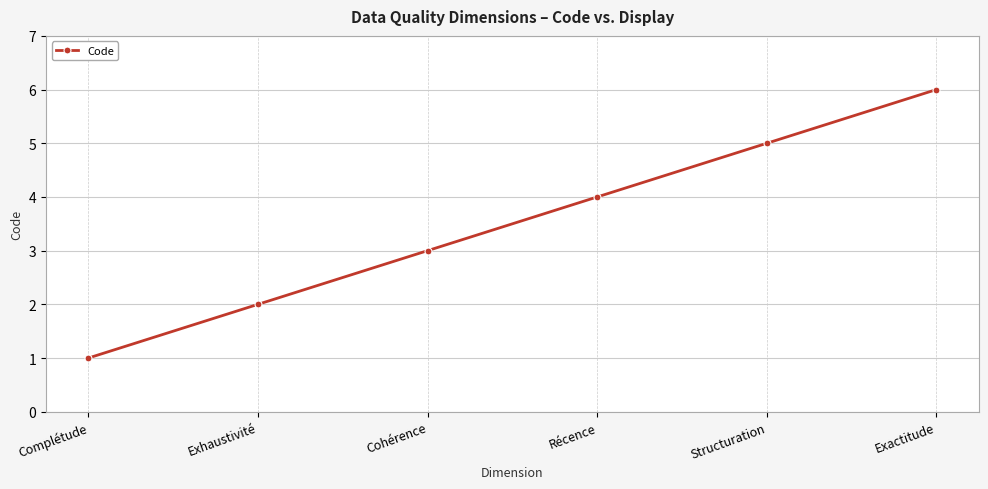

Reading left to right, transcribe all the data shown in this chart.

1	2	3	4	5	6